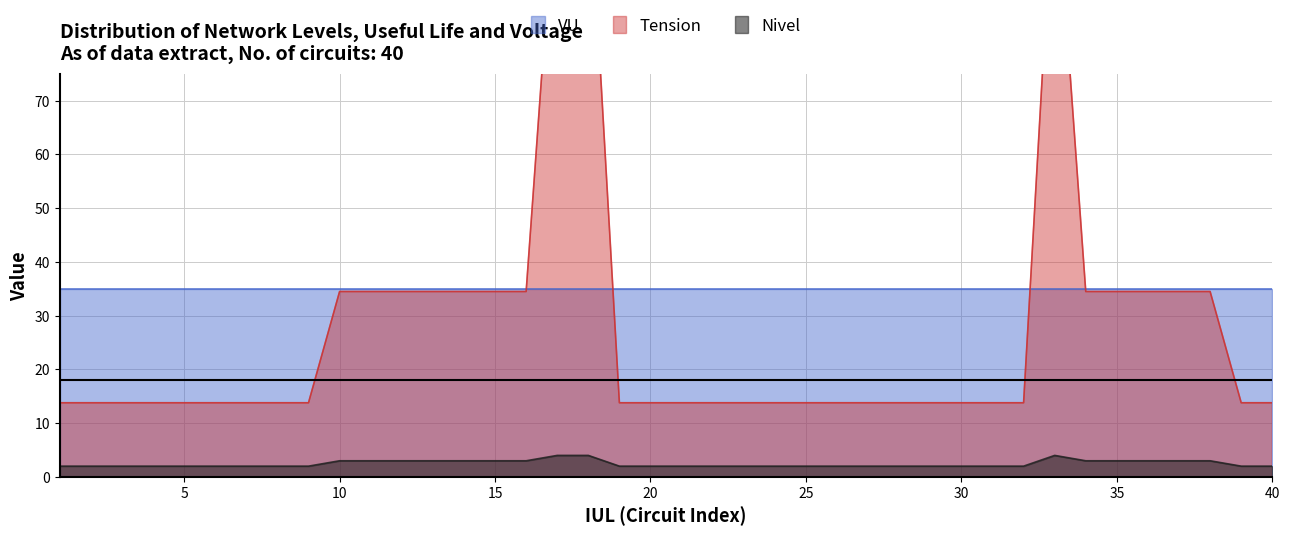

True or false: Nivel has a value of 2.0 at 19.

True